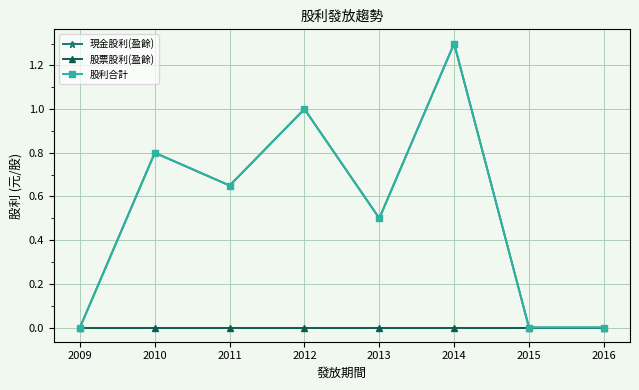

True or false: 現金股利(盈餘) and 股票股利(盈餘) cross at least once.

False